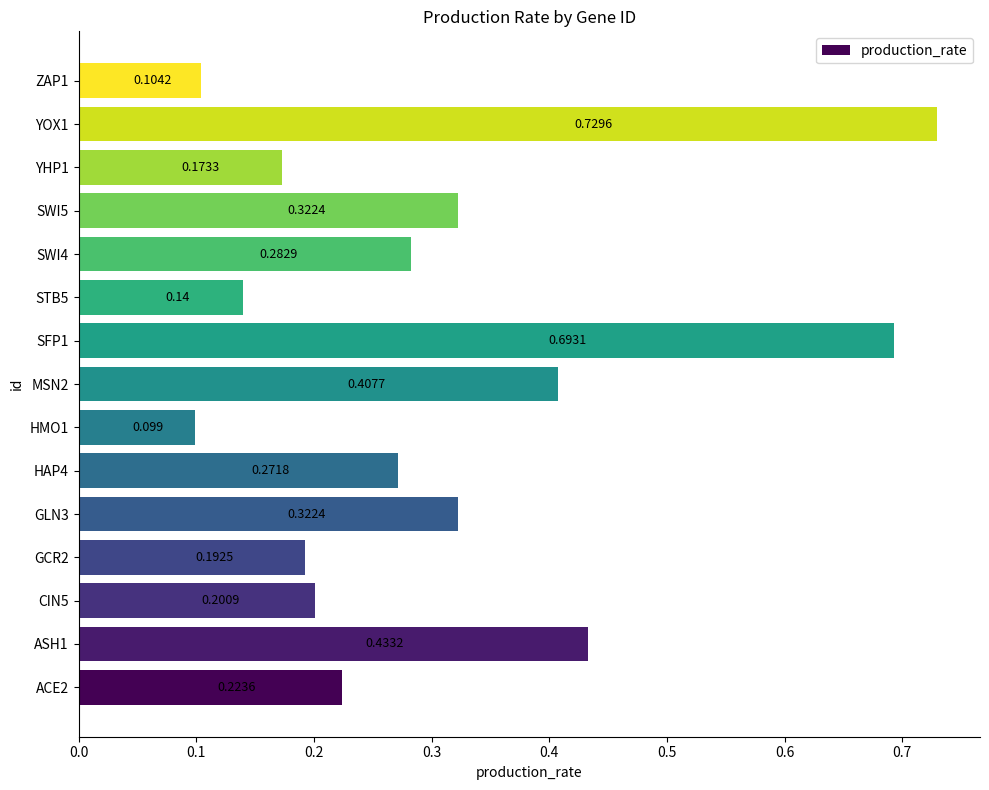

Does the chart contain any negative values?

No